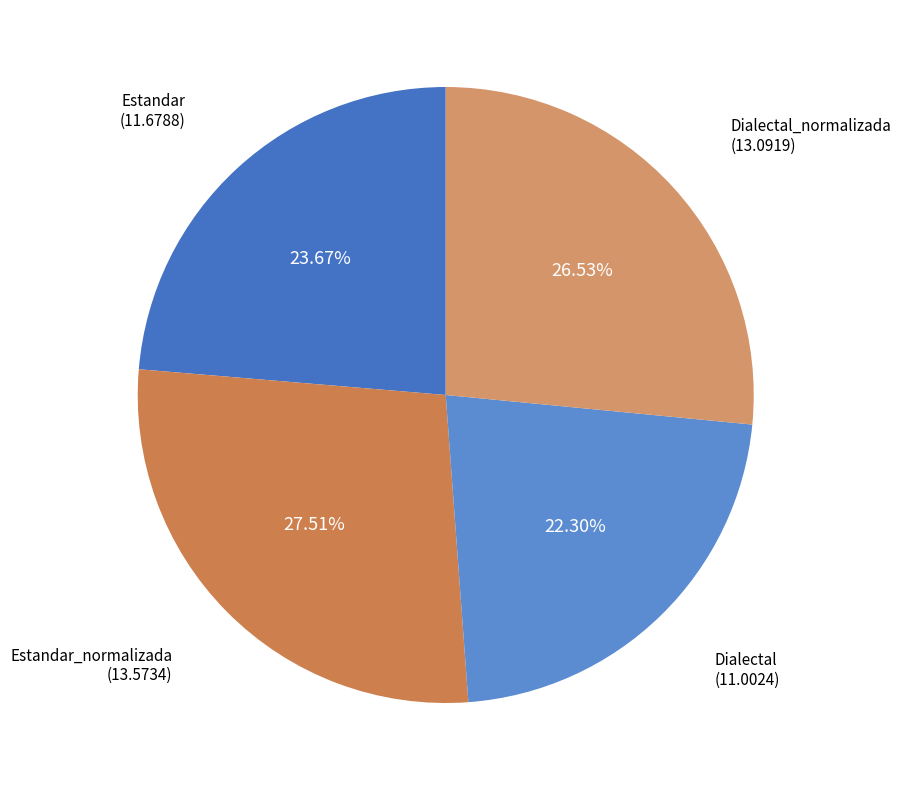

How many slices are in this pie chart?

4